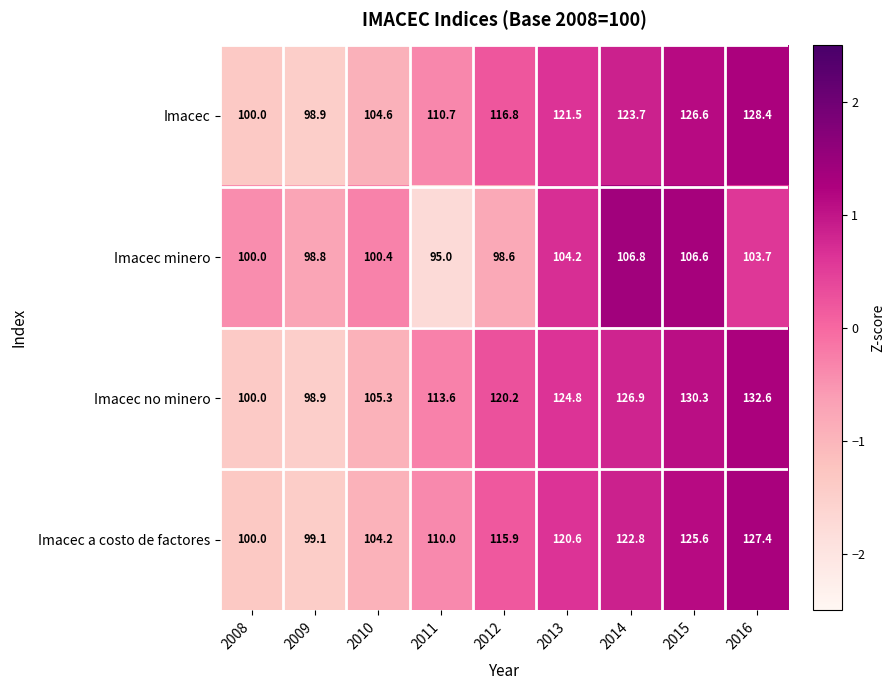

The Imacec no minero series shows 132.6 at 2016. True or false?

True